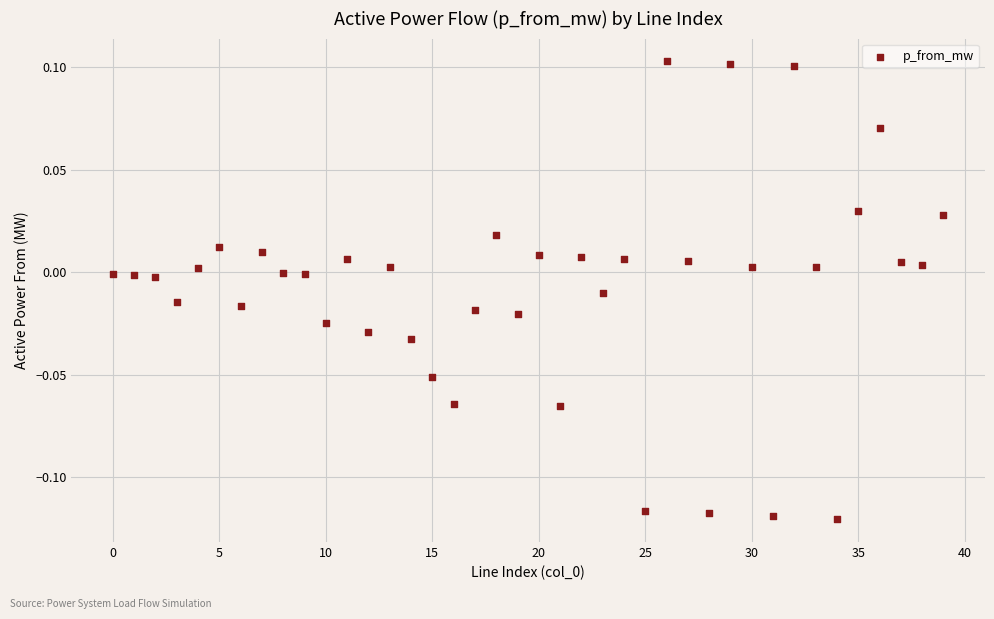

How many data points are displayed?

40